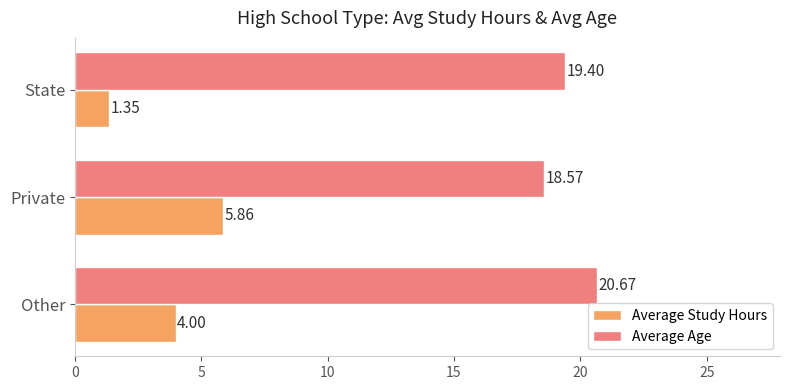

What is the minimum value for Average Age?

18.6